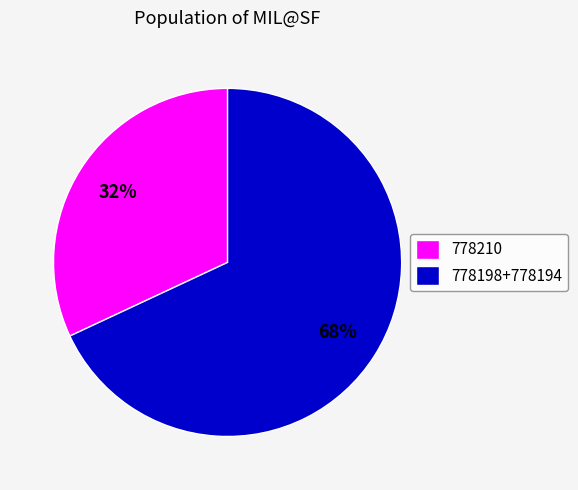

What percentage is the 778210 slice, to the nearest percent?

32%